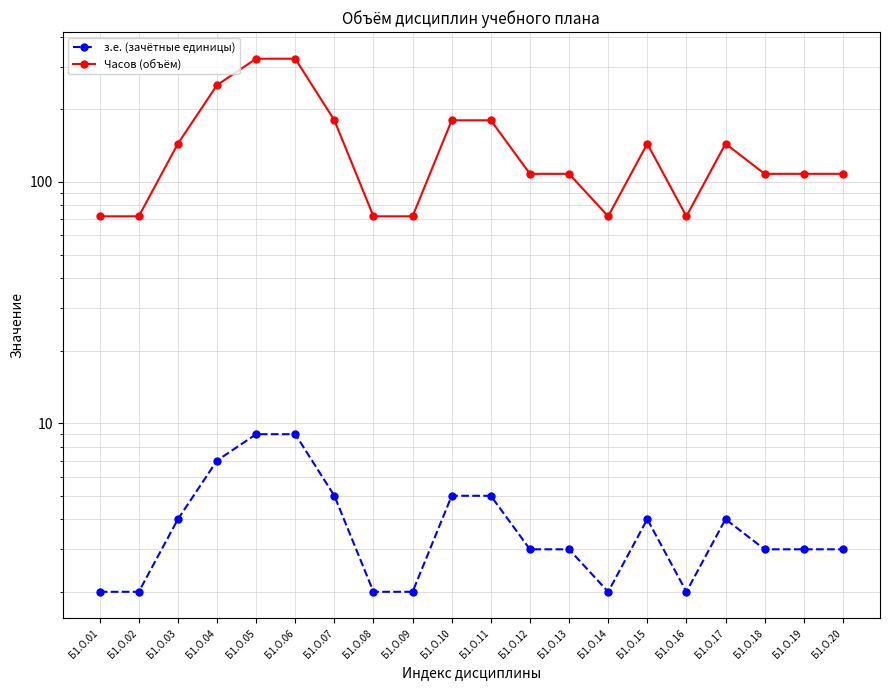

At which category does the chart reach its peak across all series?

Б1.О.05